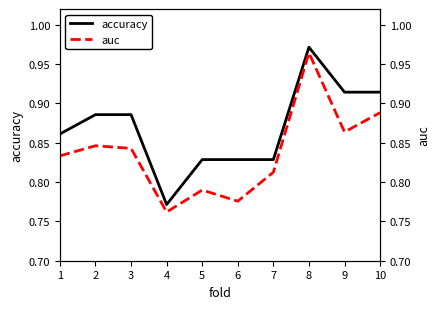

How many auc values are between 0 and 1?

10